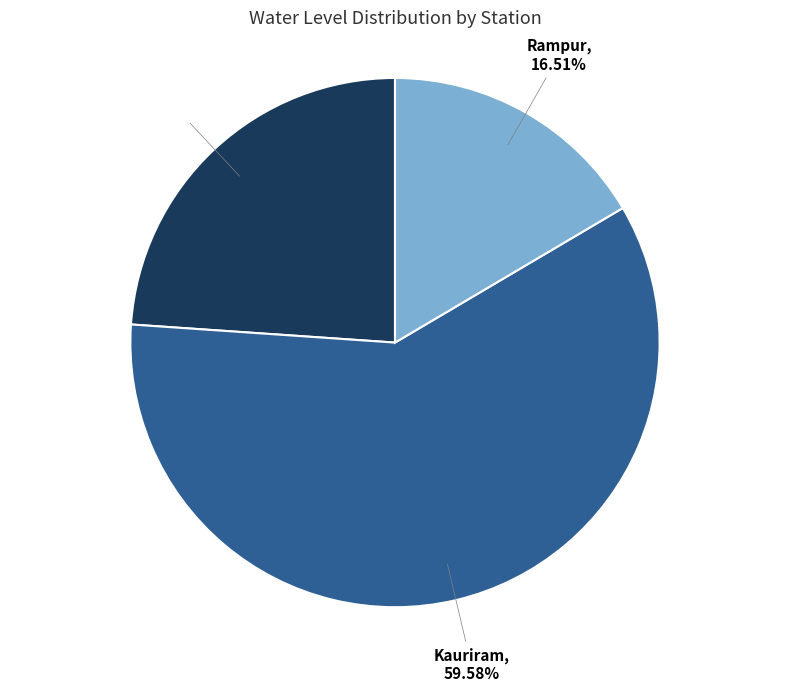

Which slice is the largest?

Kauriram